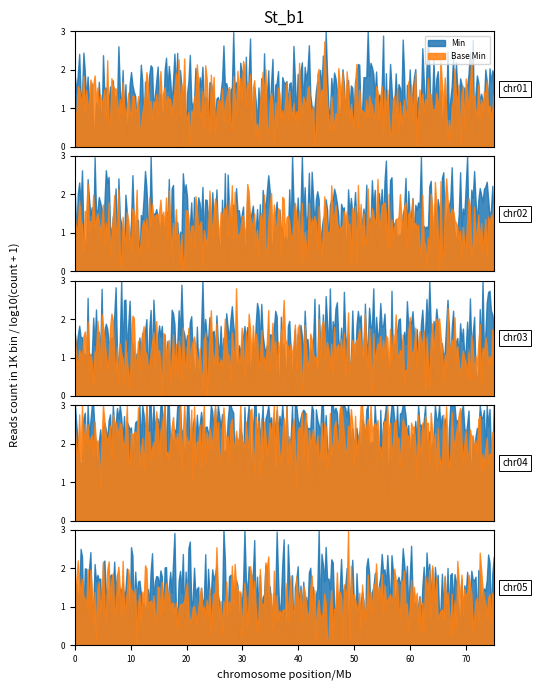

Which series has the largest total across all categories?

Min